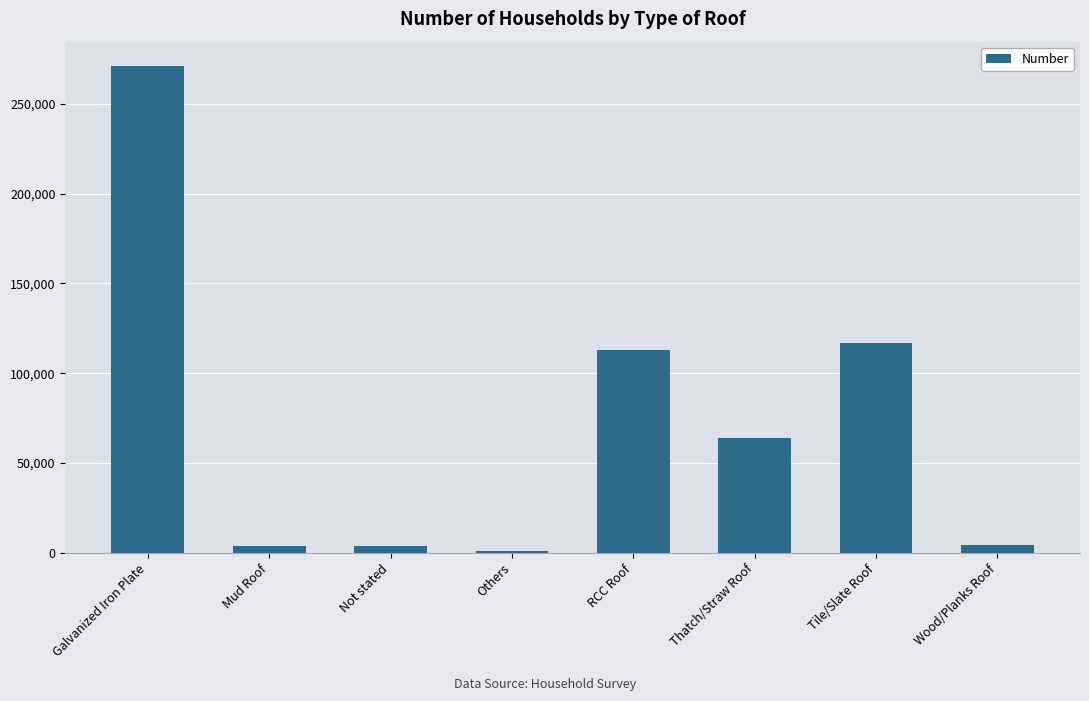

At which label does the data first exceed 64176?

Galvanized Iron Plate